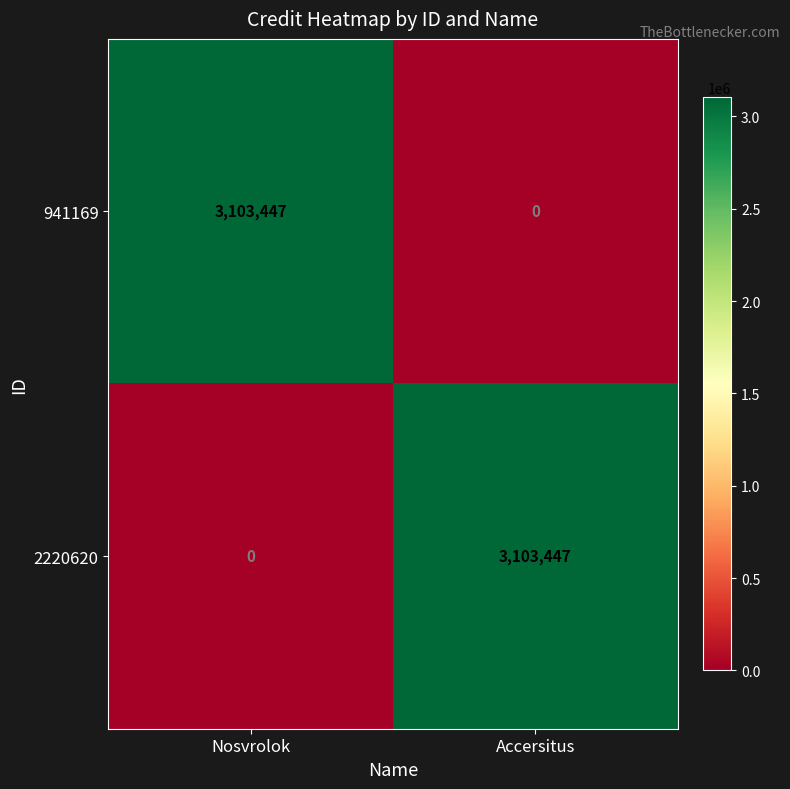

Read the 941169 value at Nosvrolok, to the nearest 50.

3103450